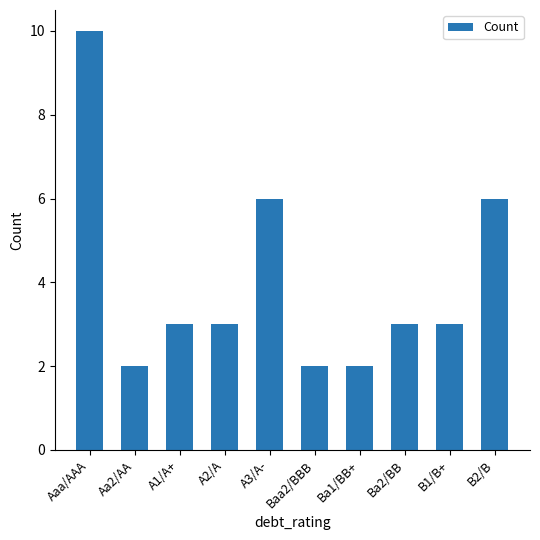

How many categories are shown in the chart?

10